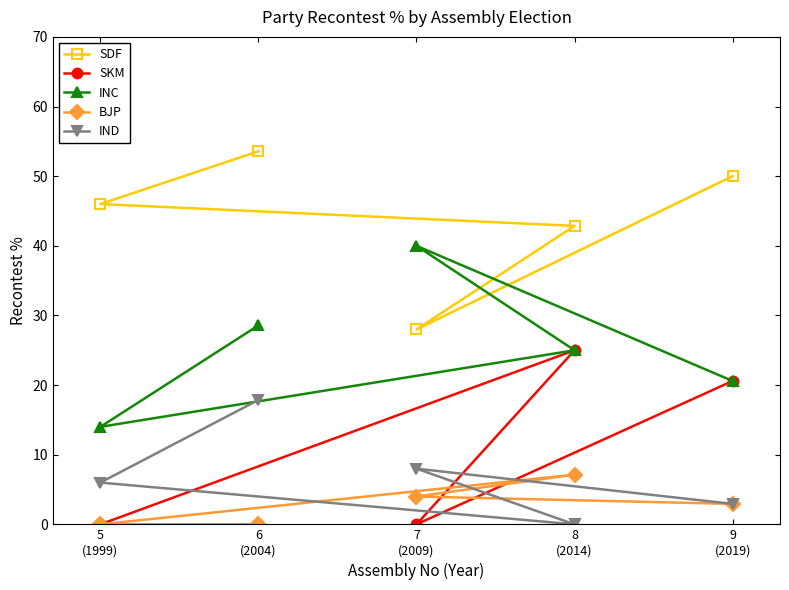

How many times do BJP and IND cross each other?

2